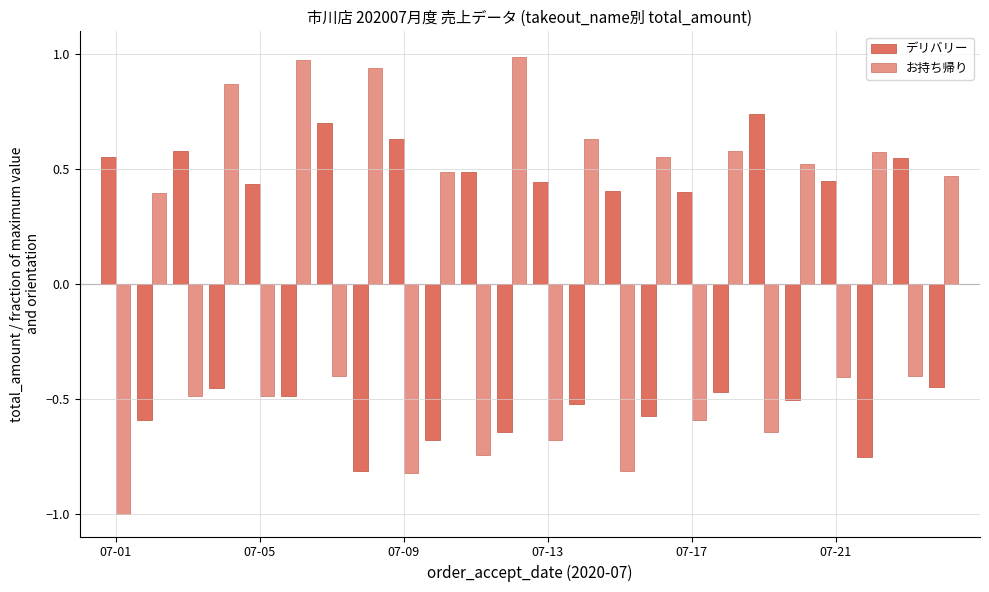

How many data points in デリバリー are above 0?

12